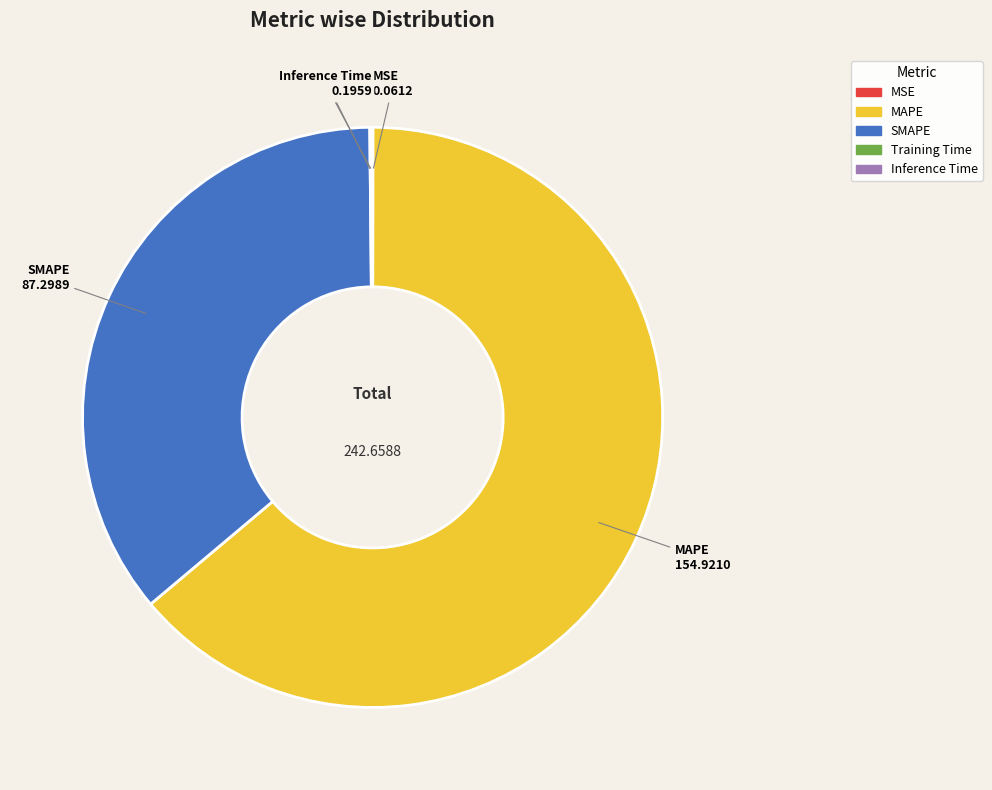

Approximately how many times larger is the value at MAPE compared to SMAPE?

1.8